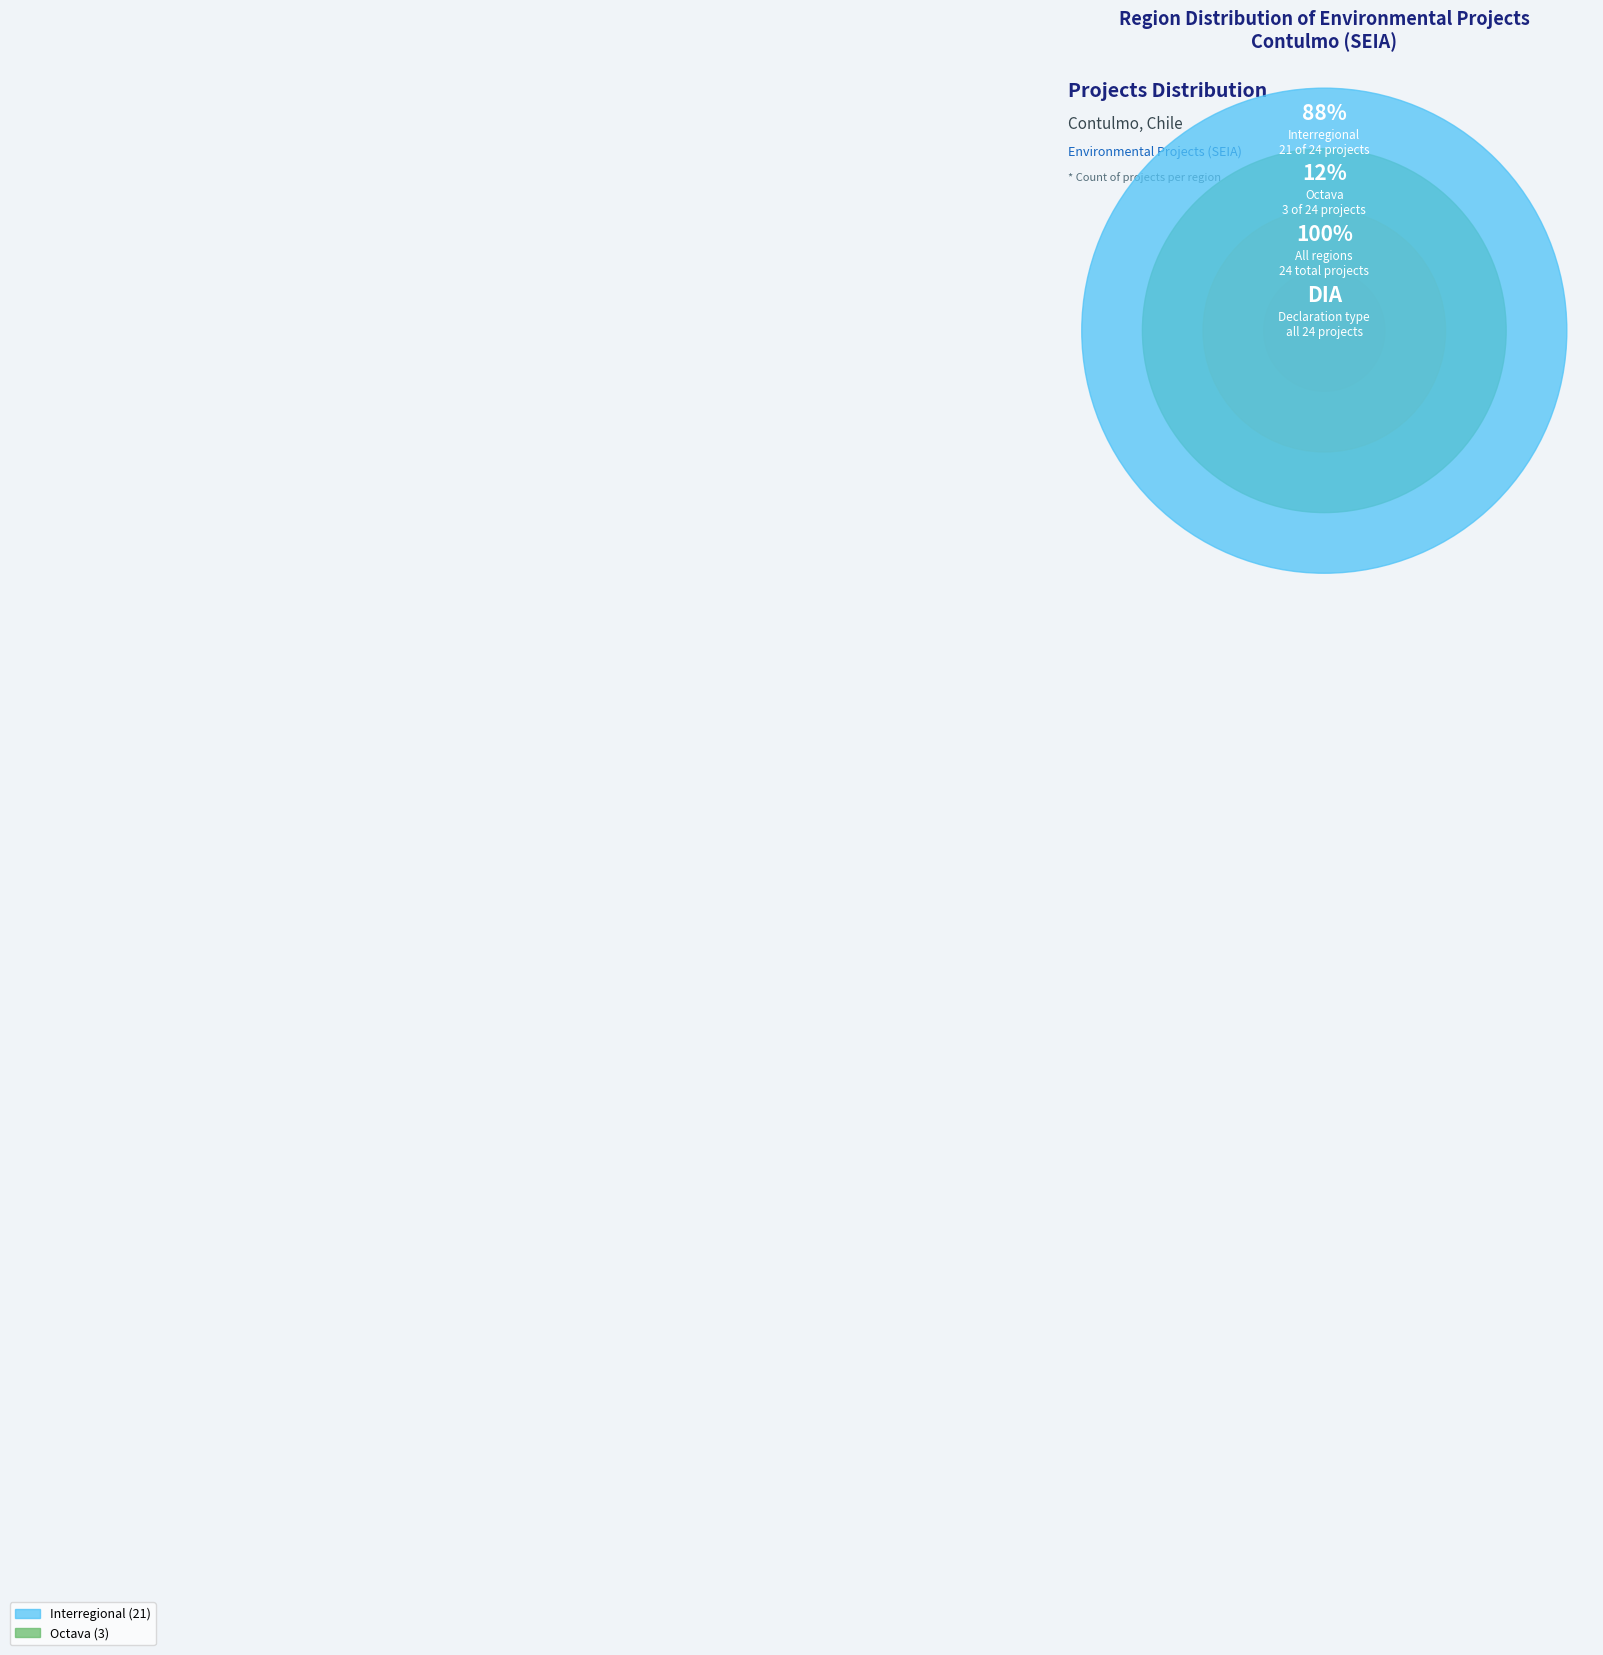

What percentage is the Octava slice, to the nearest percent?

12%